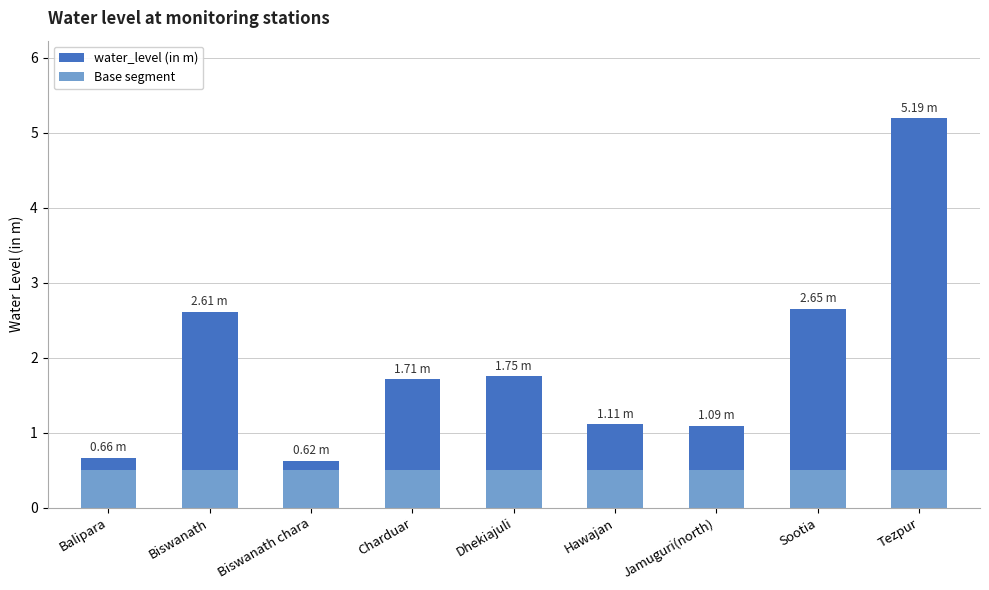

At which category is the sum across all series the highest?

Tezpur